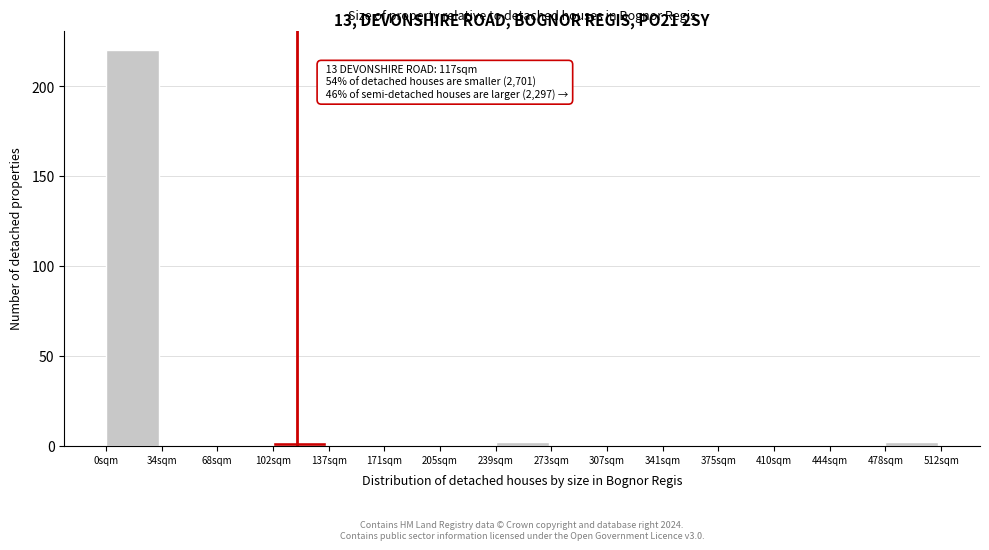

Over which range of the x-axis is the bar tallest?

0 to 35